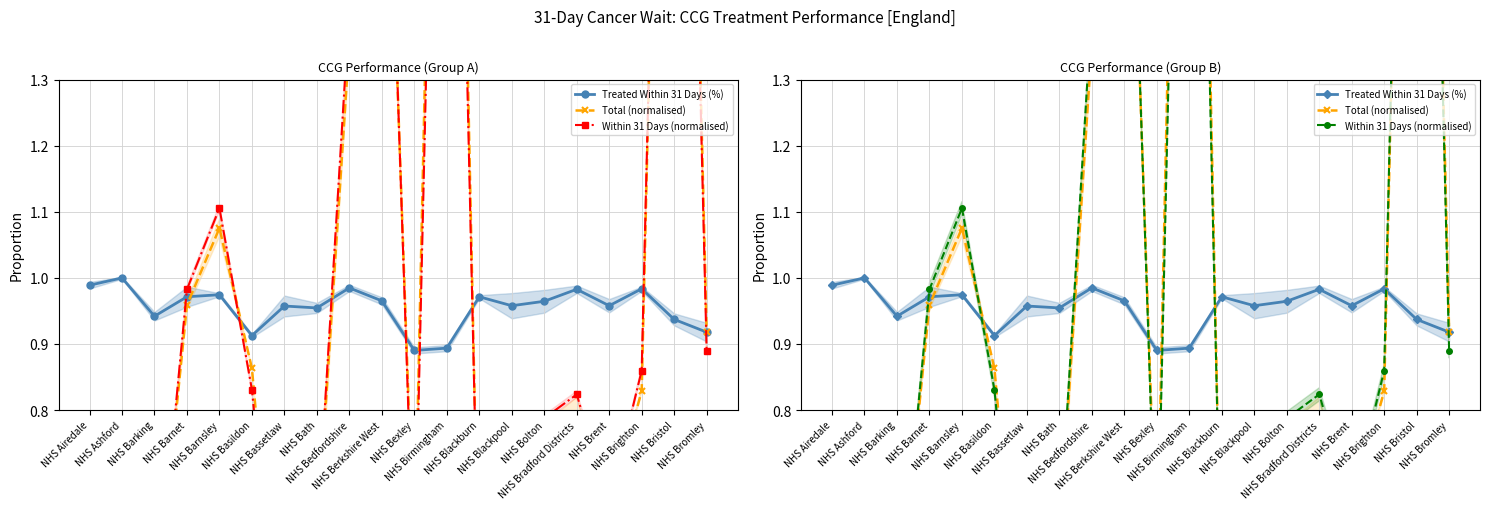

What is the label of the 9th point from the right?

NHS Birmingham